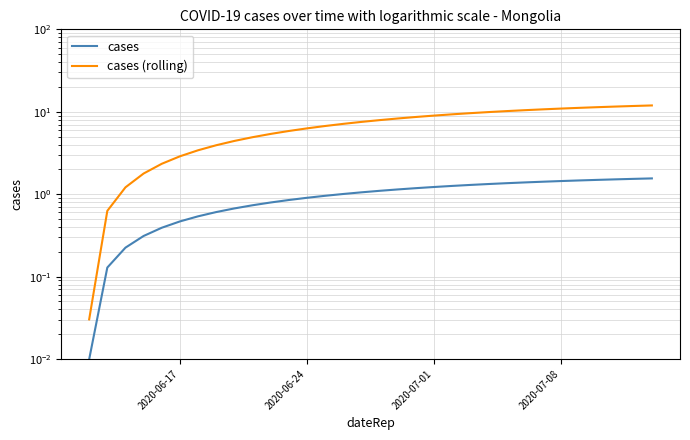

The value of cases (rolling) at 30 is 20.6. True or false?

False